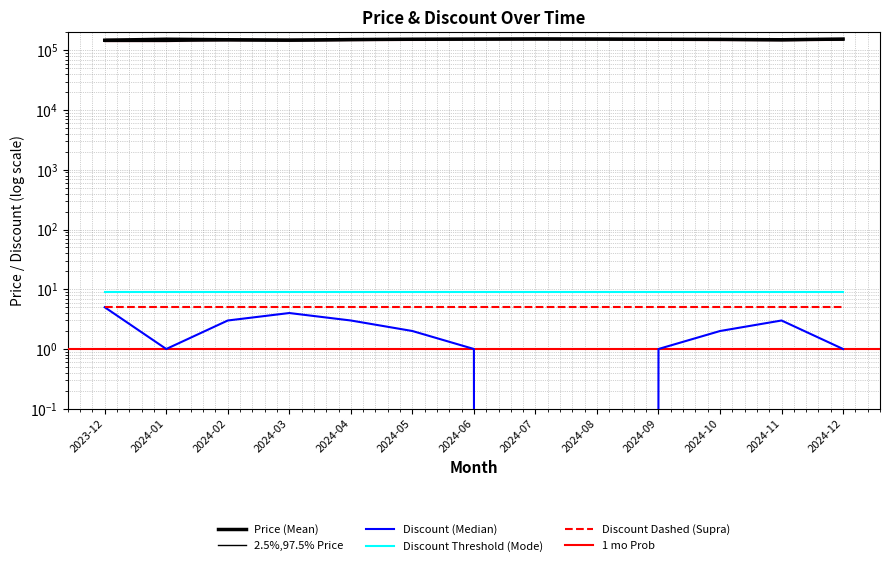

What is the sum of all 2.5%,97.5% Price values?

1903200